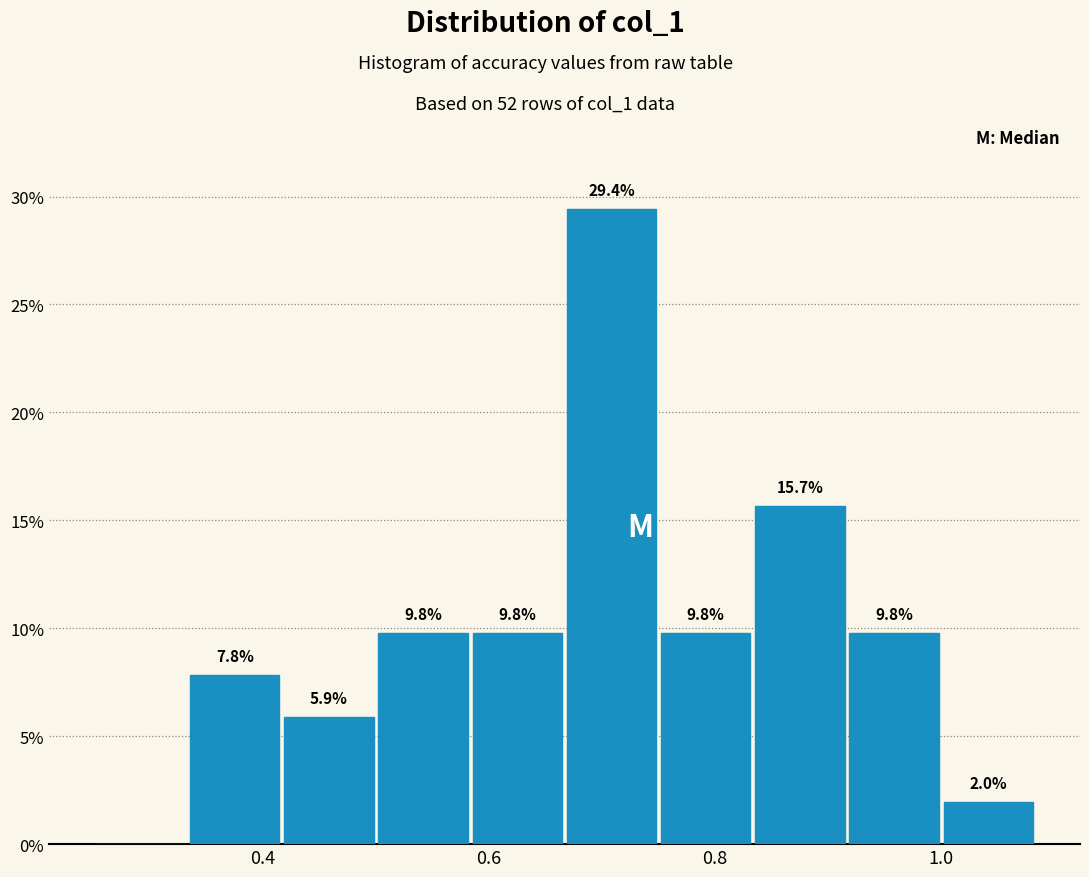

Over which range of the x-axis is the bar tallest?

0.66 to 0.74